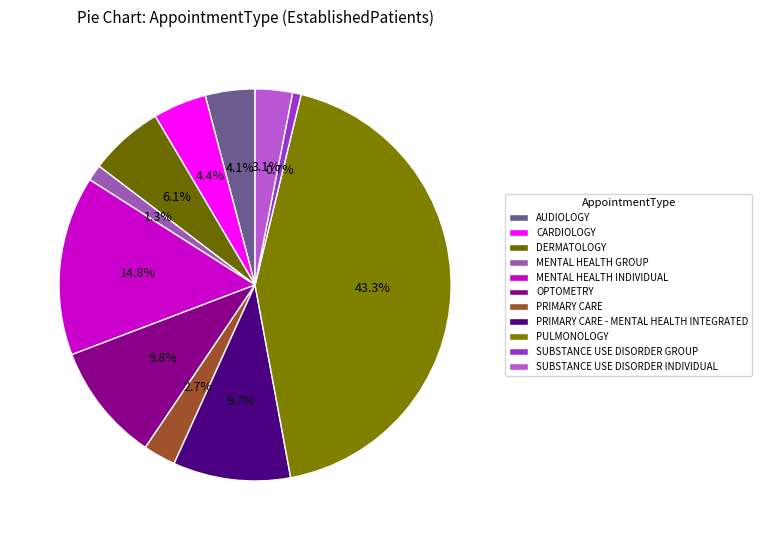

How many slices are in this pie chart?

11